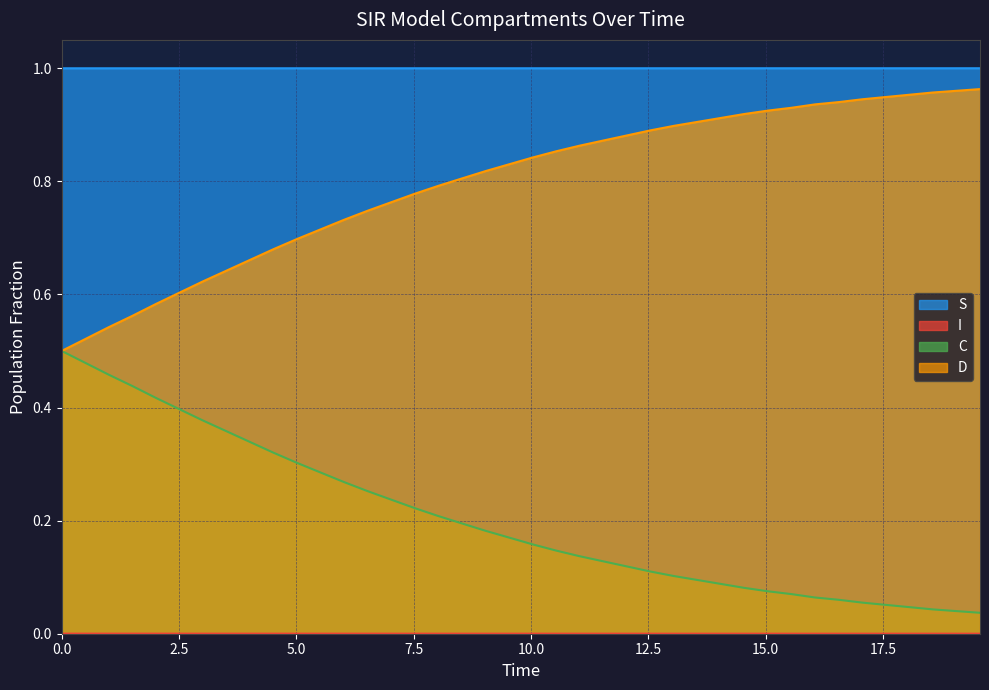

True or false: C and S cross at least once.

False